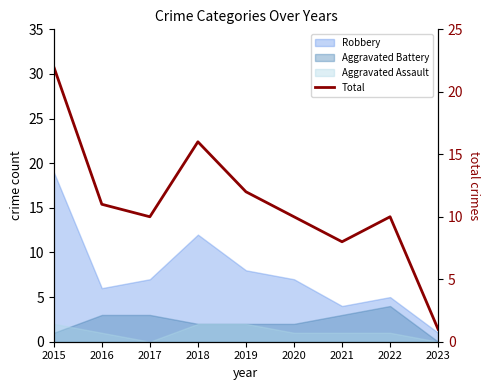

Reading right to left, extract all data points from this chart.

1	10	8	10	12	16	10	11	22